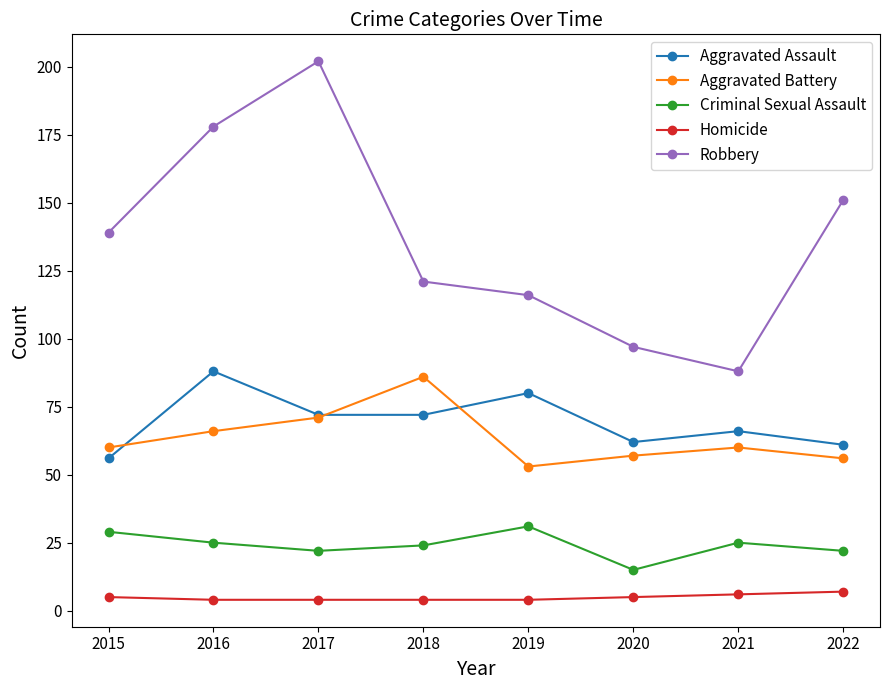

What is the sum of all Aggravated Assault values?

557